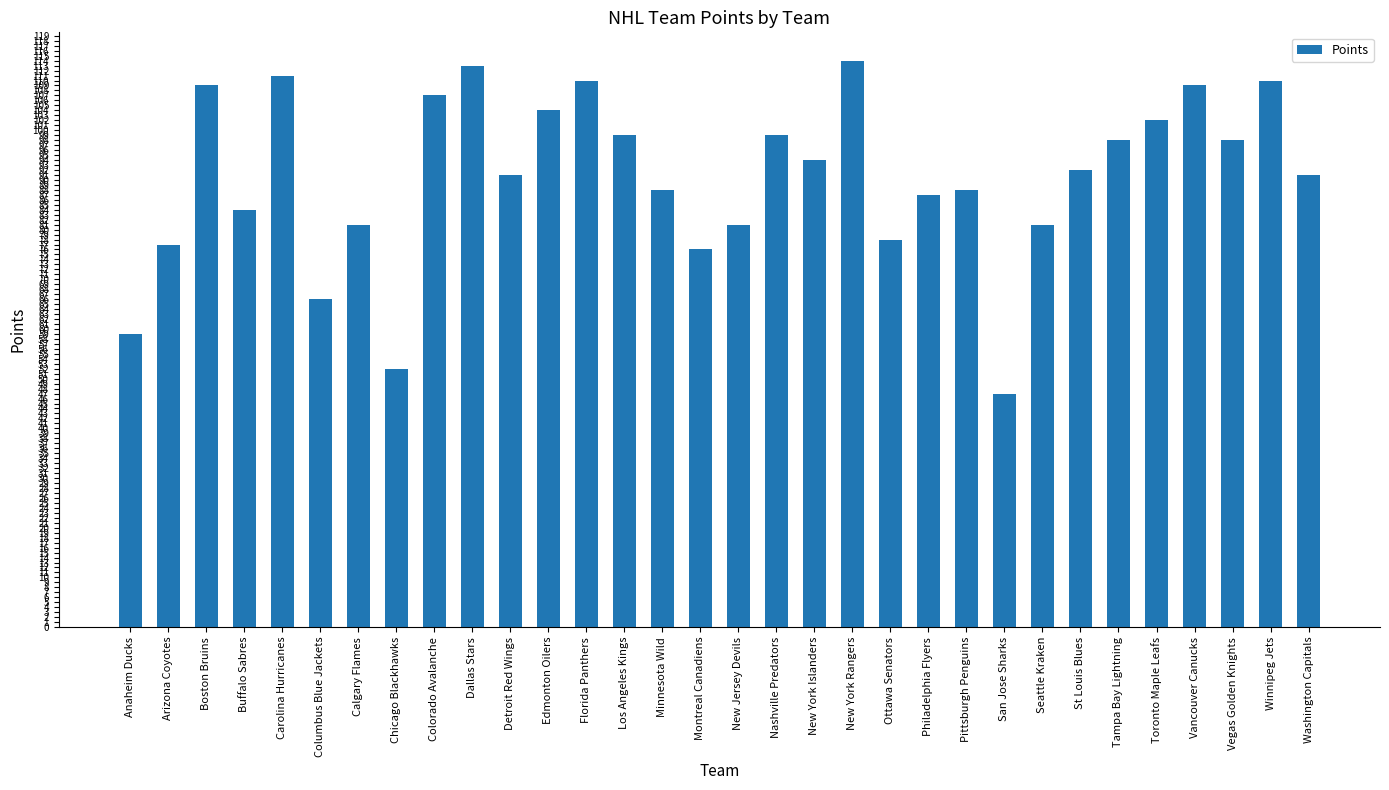

What is the value of the 1st bar from the left?

59